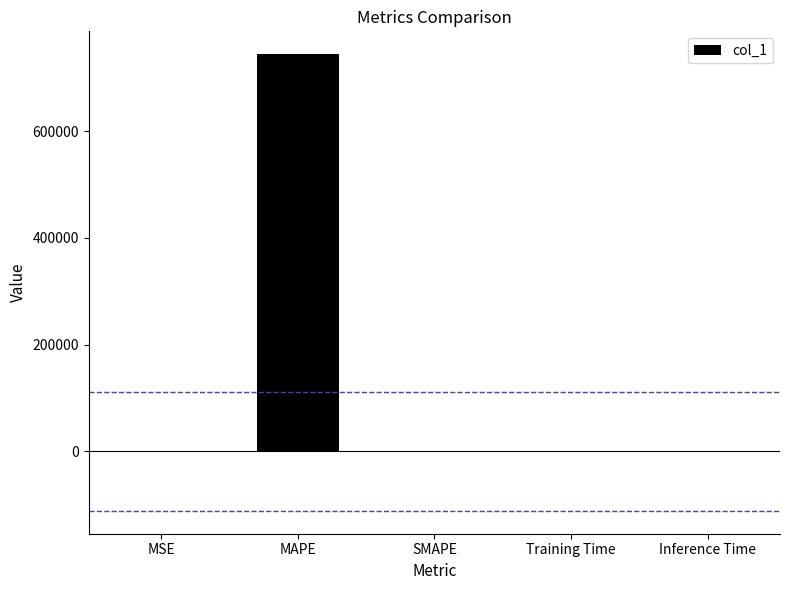

The value at Inference Time is 0.0. True or false?

True